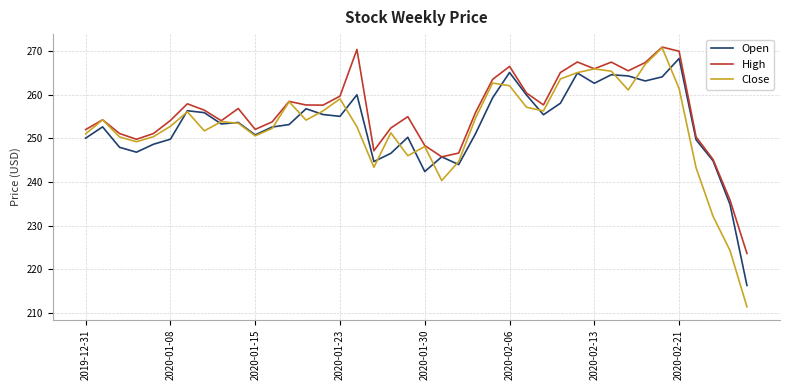

Which series has the widest spread of values?

Close